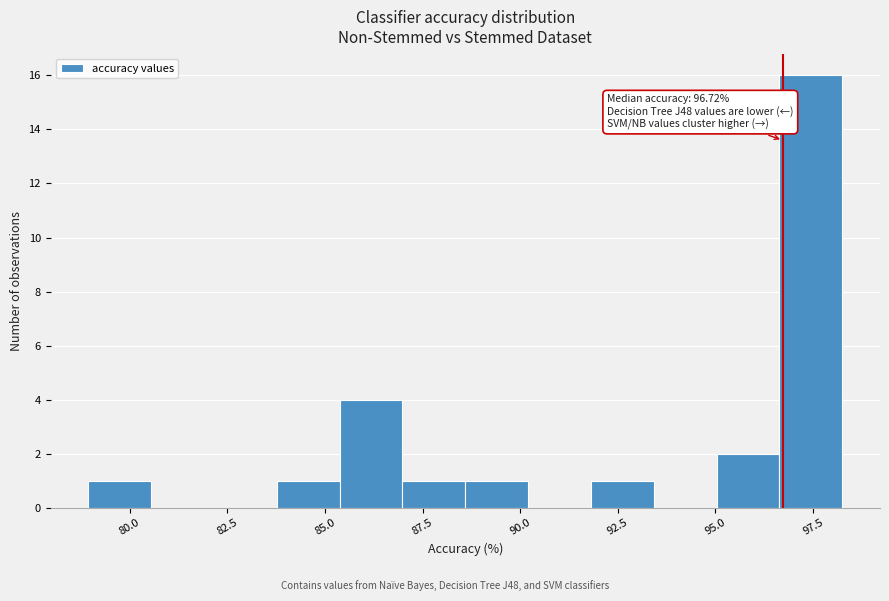

Around what value on the x-axis is the tallest bar? Give the approximate position of its centre, as read against the axis.

97.5